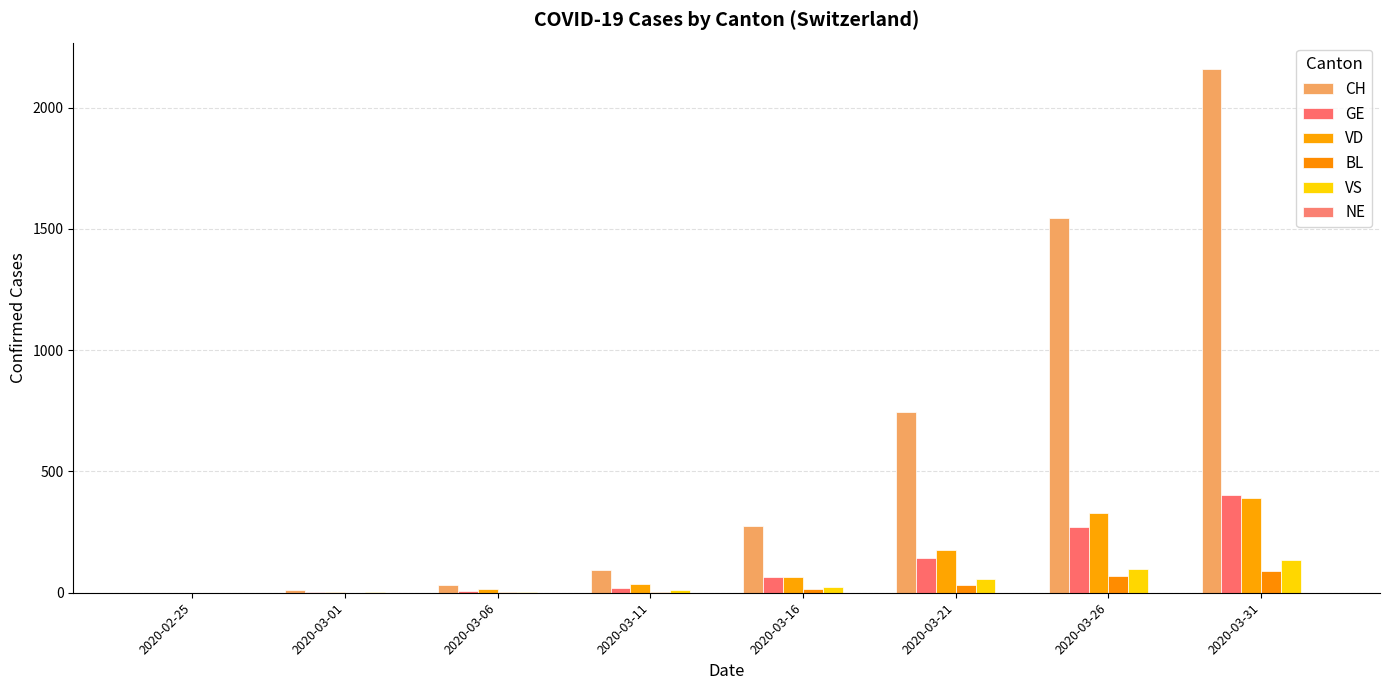

What is the sum of the VD values at 2020-03-01 and 2020-03-06?

19